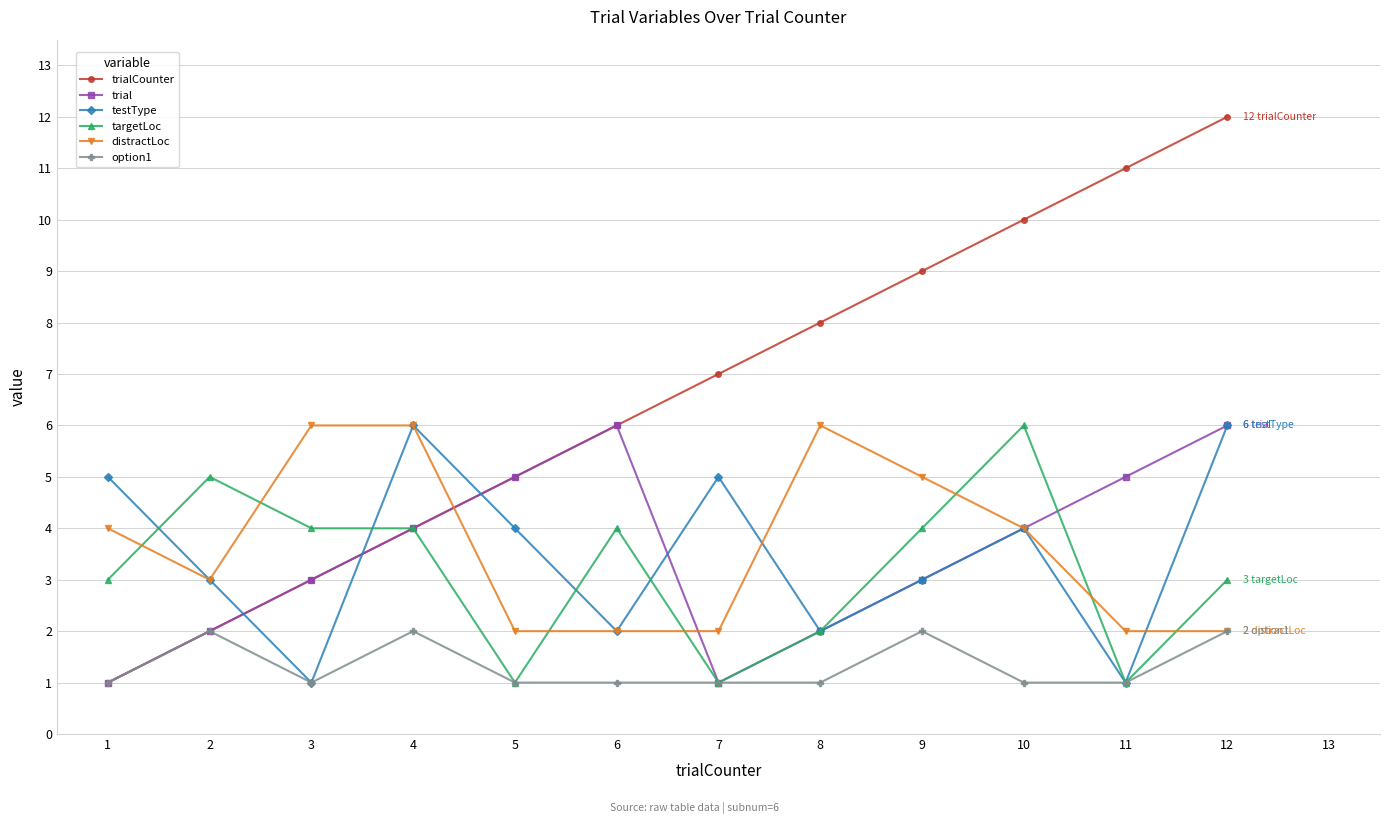

How many times do distractLoc and targetLoc cross each other?

7